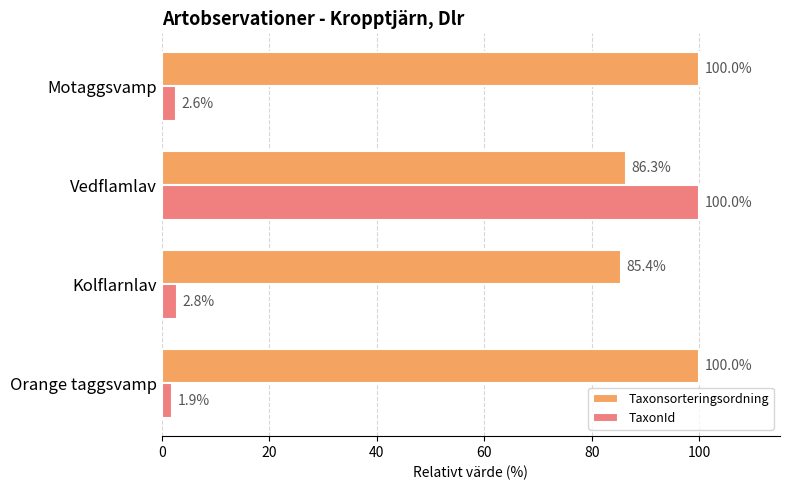

Which series has the largest total across all categories?

Taxonsorteringsordning